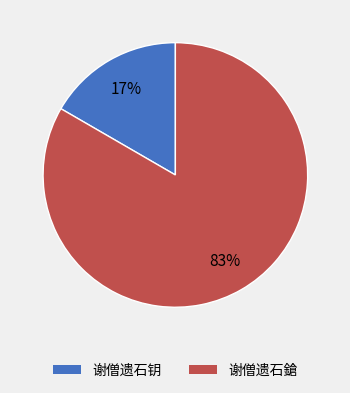

To the nearest percent, what portion does 谢僧遗石钥 represent?

17%